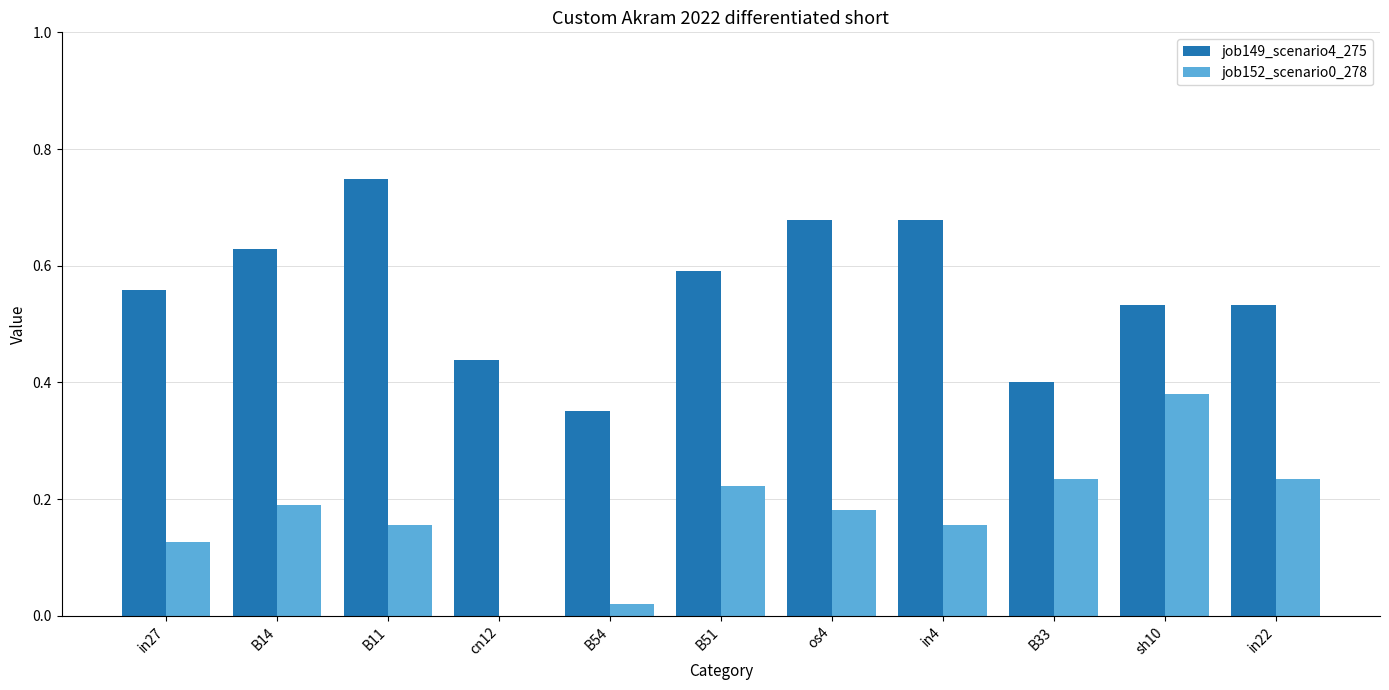

Which series changed the most between B11 and B51?

job149_scenario4_275